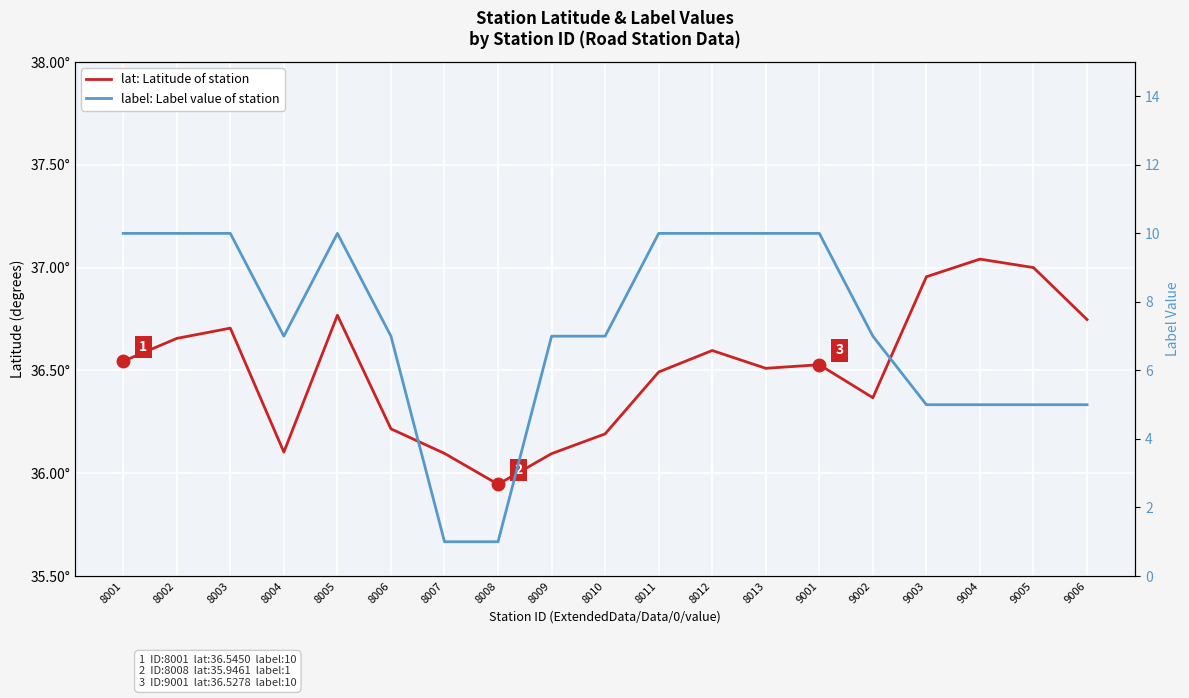

Is this an area chart (filled region under the line)?

No